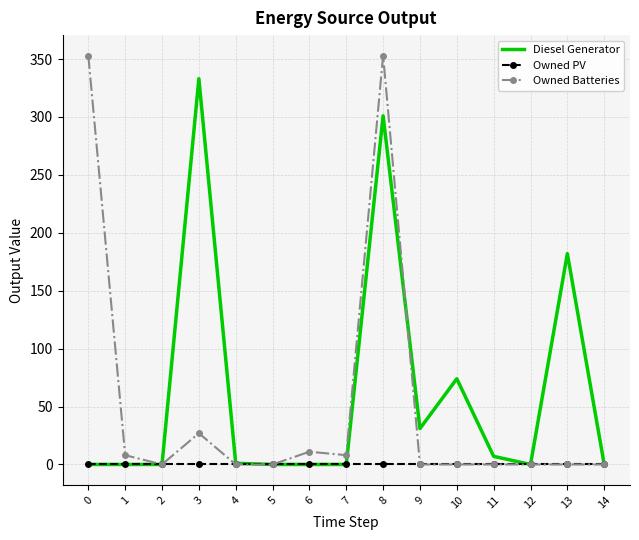

Where is Diesel Generator nearest to the value 166?

13